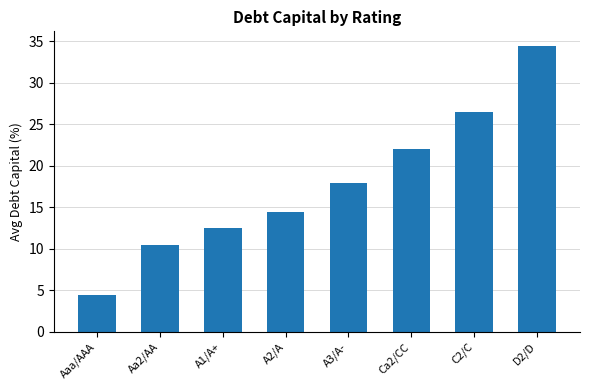

Reading right to left, extract all data points from this chart.

34.5	26.5	22.0	18.0	14.5	12.5	10.5	4.5